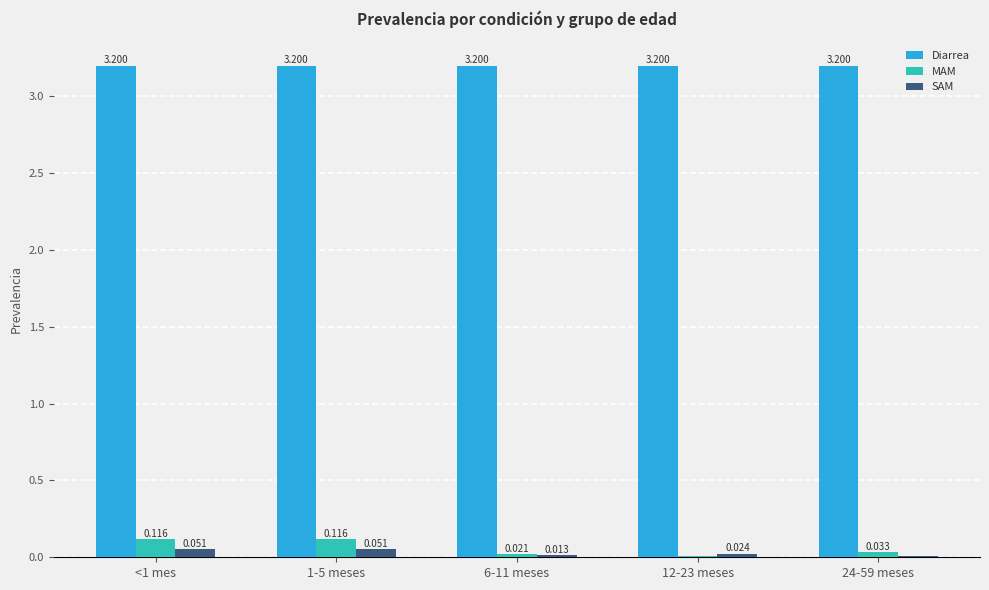

Is the value of MAM at 1-5 meses greater than the value of SAM at 24-59 meses?

Yes